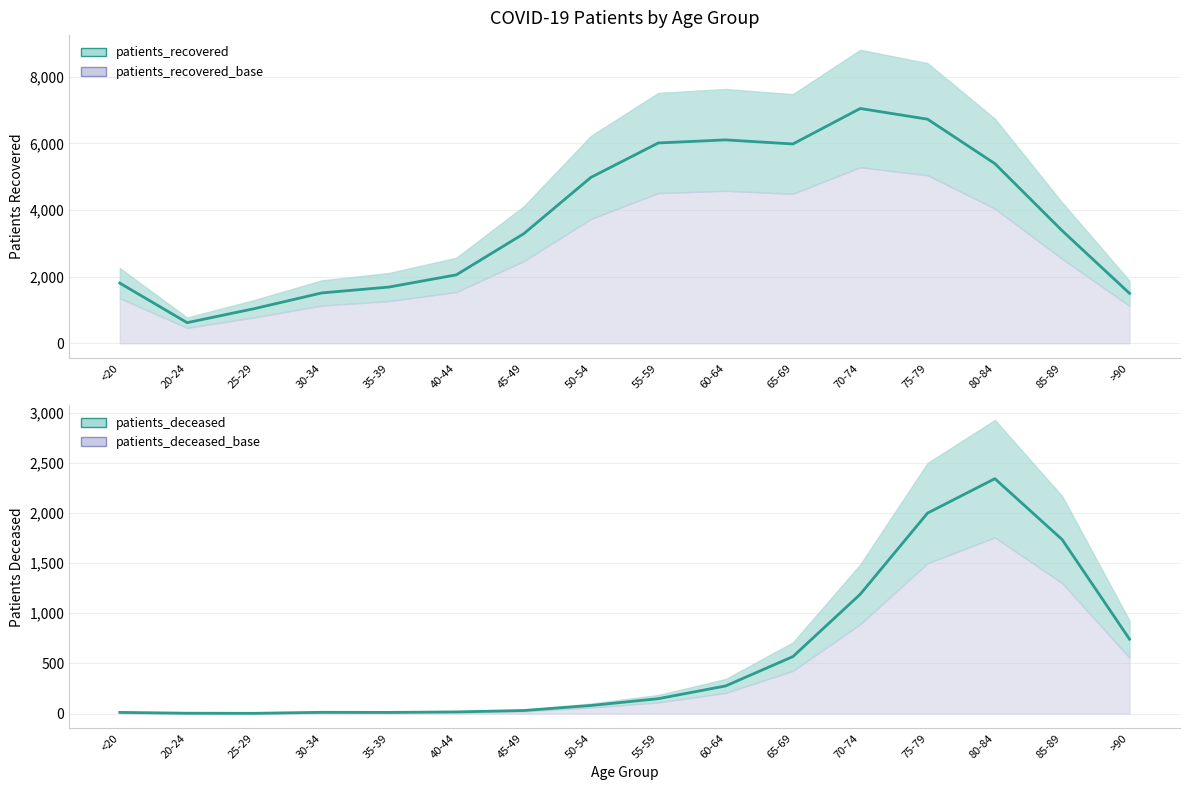

At how many categories does at least one series exceed 6078?

3